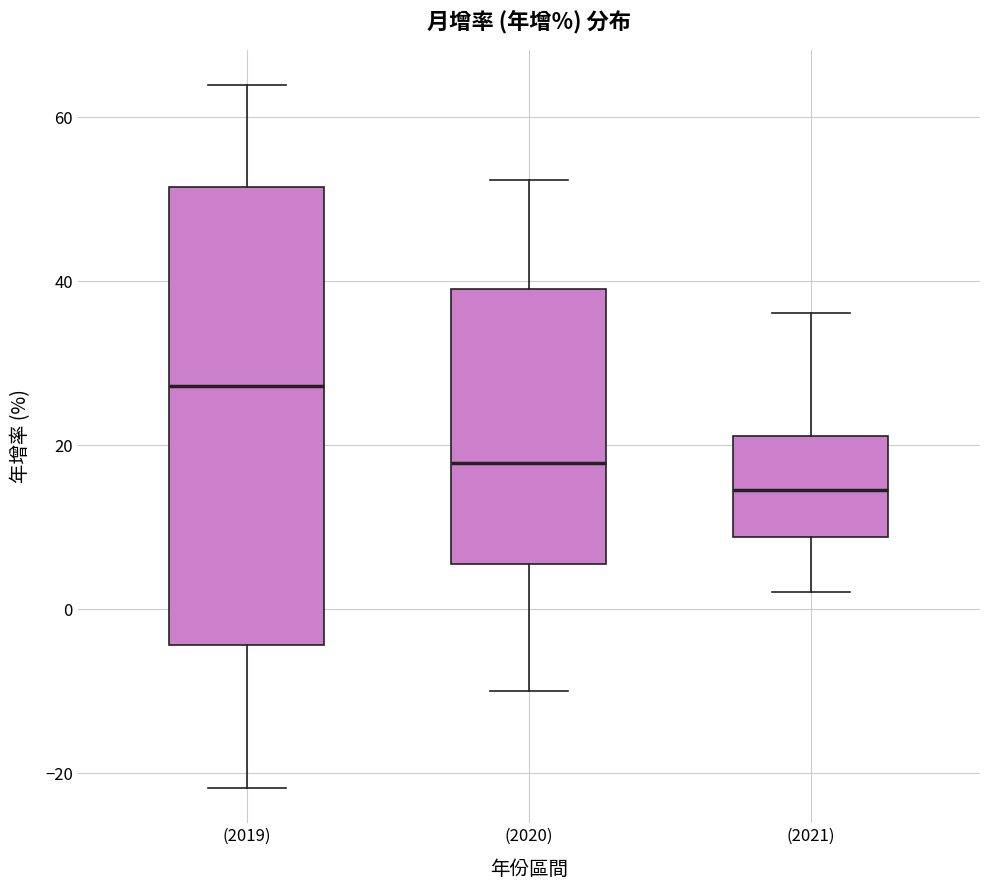

Which box's median line is the highest?

(2019)